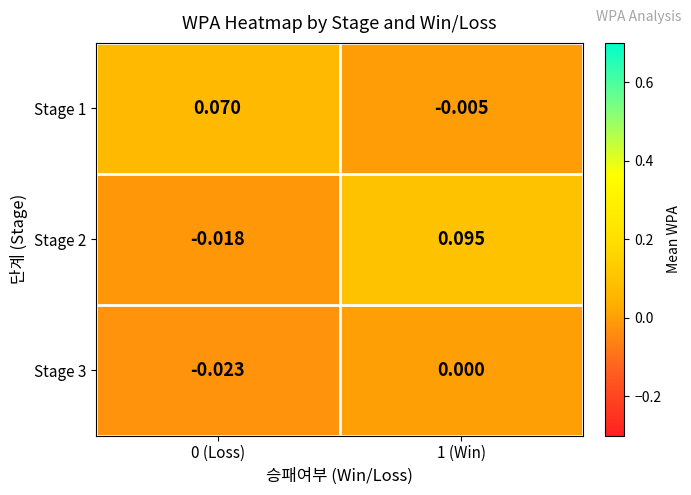

At how many categories does at least one series exceed 0?

2